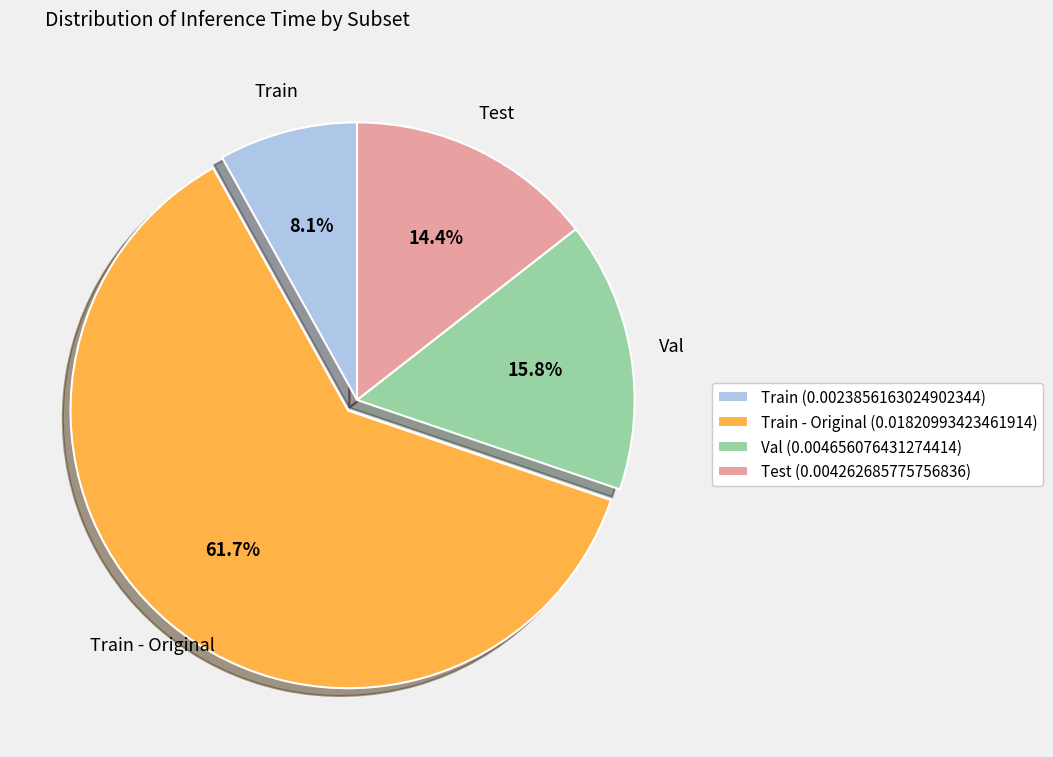

Rank the categories by value from lowest to highest.

Train (0.0023856163024902344), Test (0.004262685775756836), Val (0.004656076431274414), Train - Original (0.01820993423461914)